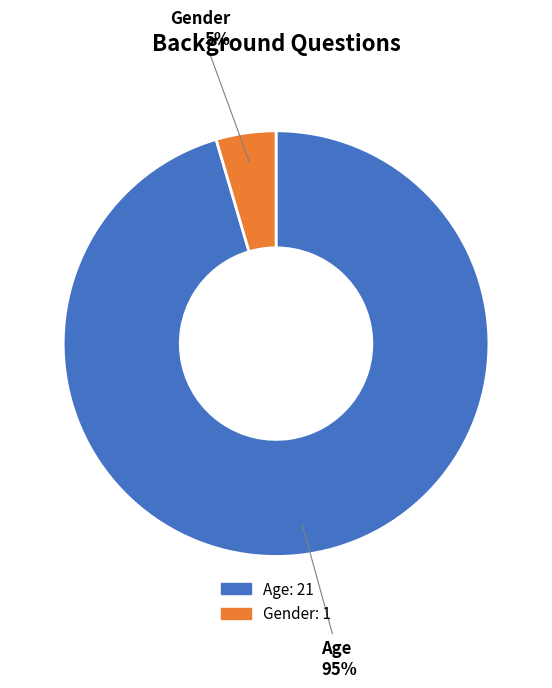

How many slices are in this pie chart?

2